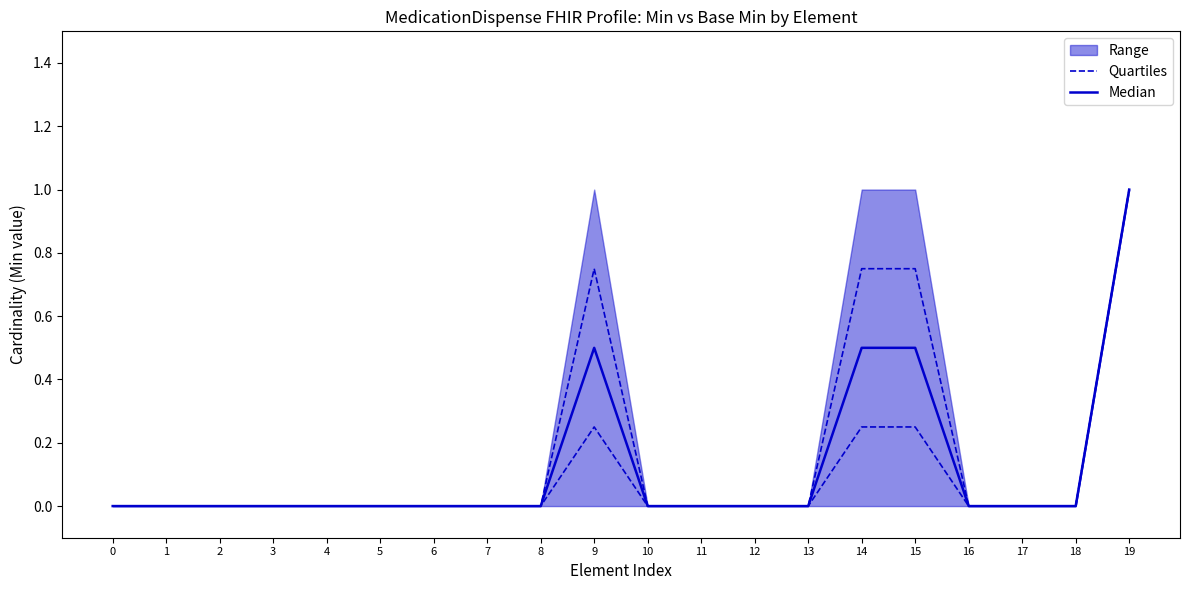

At 4, list the series in order from largest to smallest.

Quartiles, Median